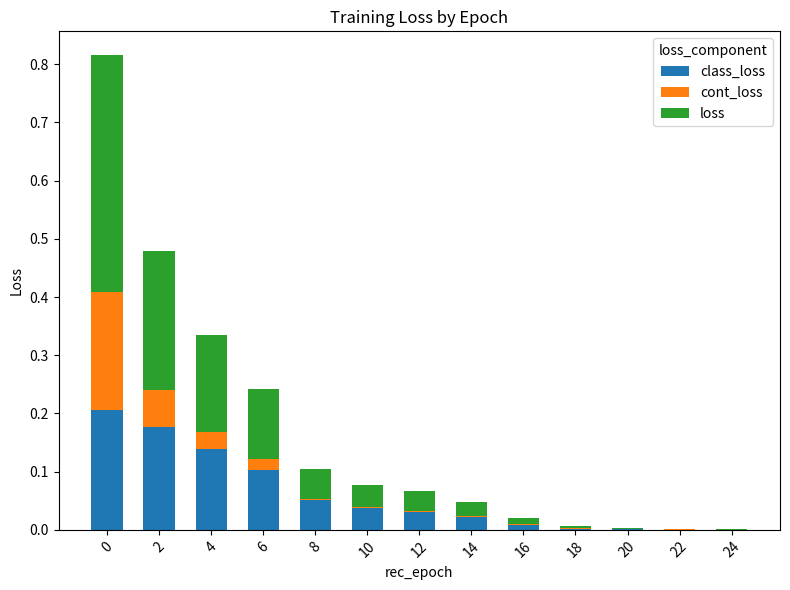

What is the total value across all series at 0?

0.8